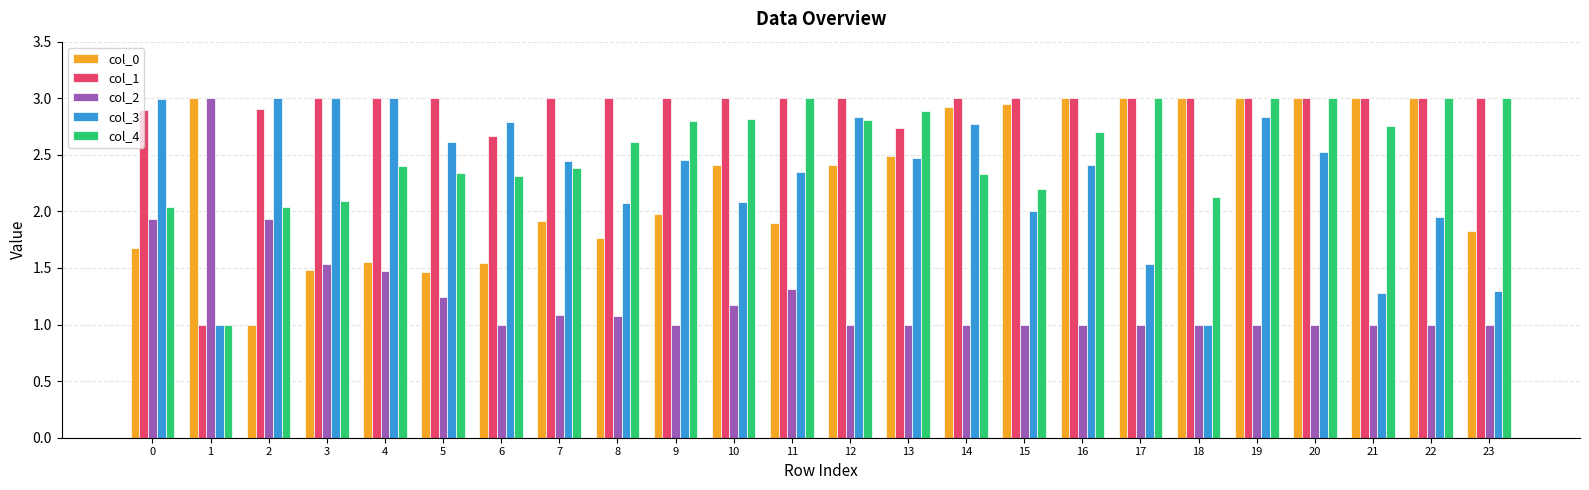

What are all the series names shown in the legend?

col_0, col_1, col_2, col_3, col_4